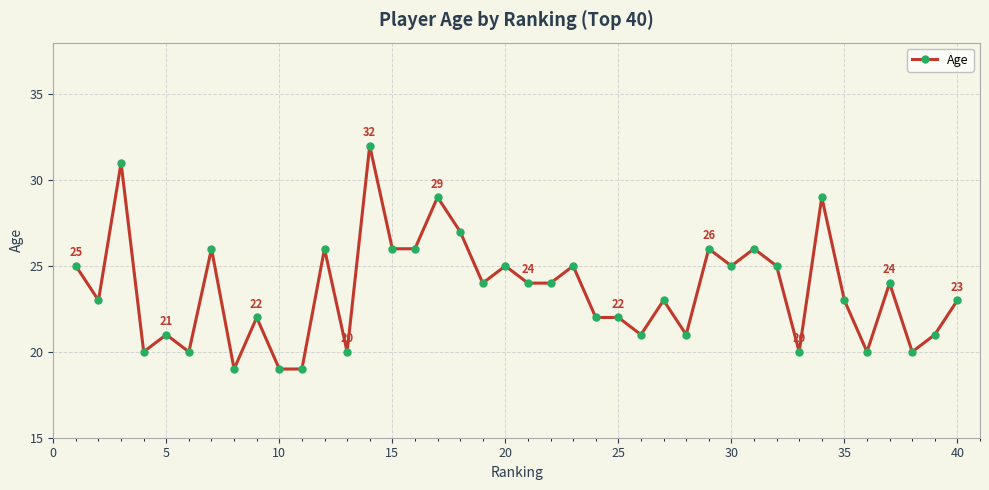

What is the maximum value shown in the chart?

32